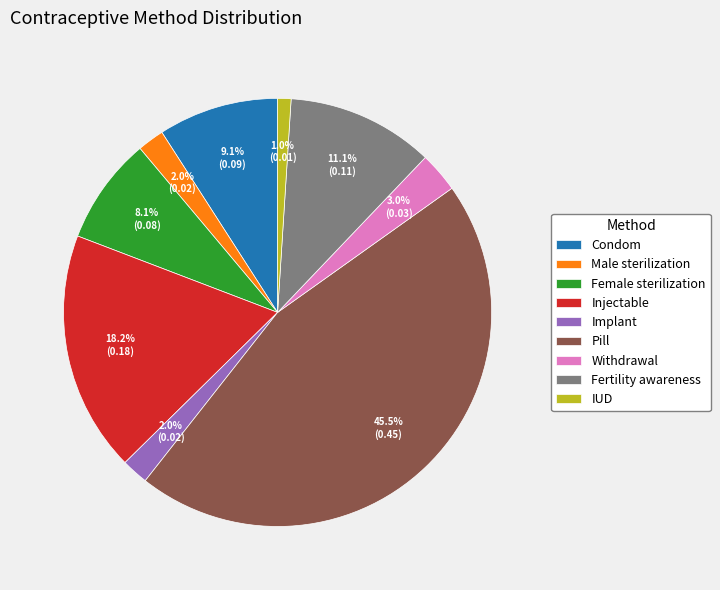

Is IUD the majority of the pie?

No